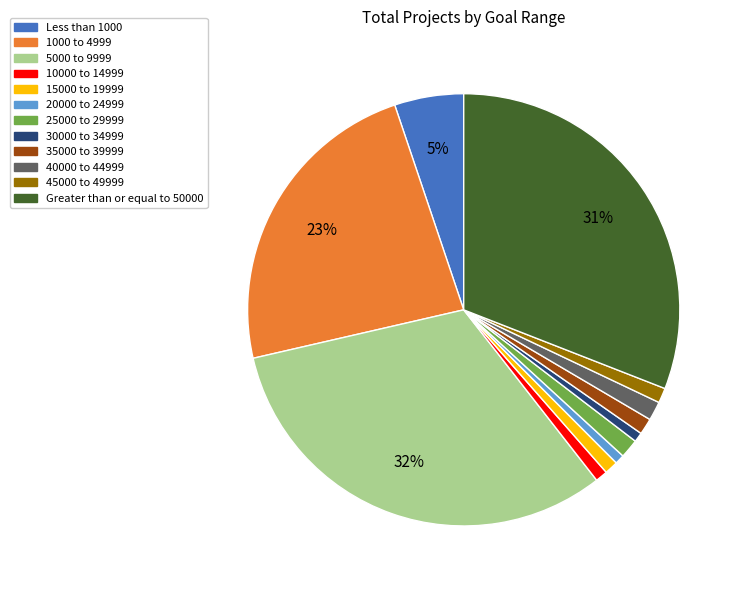

How many segments does this pie chart have?

12